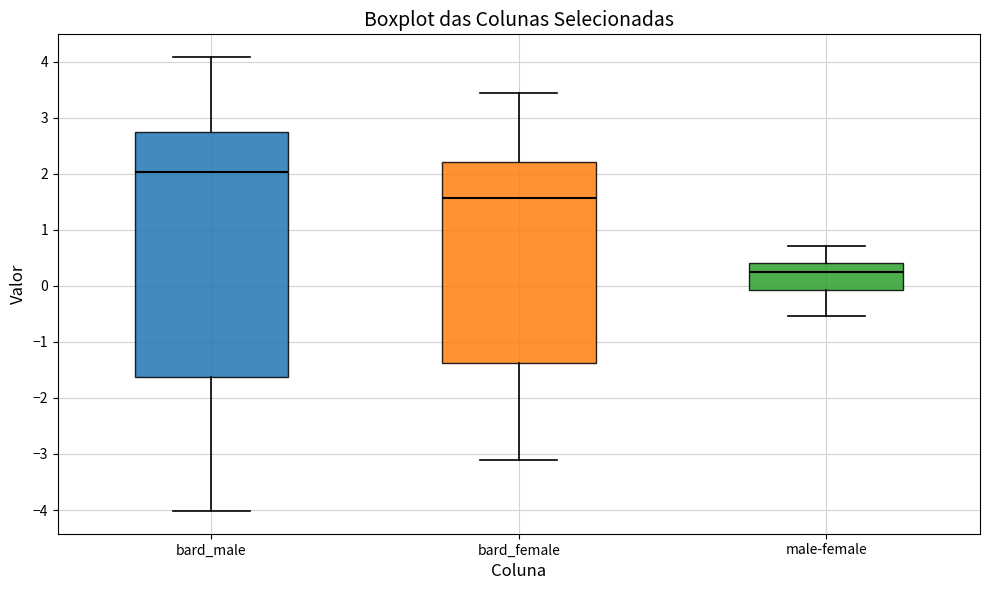

Reading left to right, read every box against the y-axis: the position of its median line, the range the box covers, and the ends of its whiskers. The values are not printed on the chart, so give them approximately, as read against the axis.

bard_male: median 2.0, box -1.6 to 2.7, whiskers -4.0 to 4.1
bard_female: median 1.6, box -1.4 to 2.2, whiskers -3.1 to 3.4
male-female: median 0.3, box -0.1 to 0.4, whiskers -0.5 to 0.7